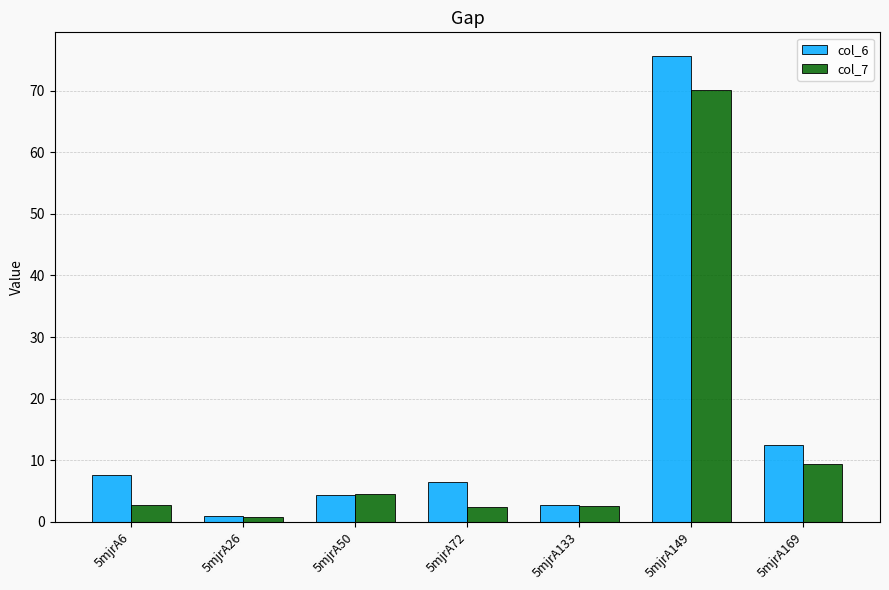

List the series in order of their peak value, lowest first.

col_7, col_6